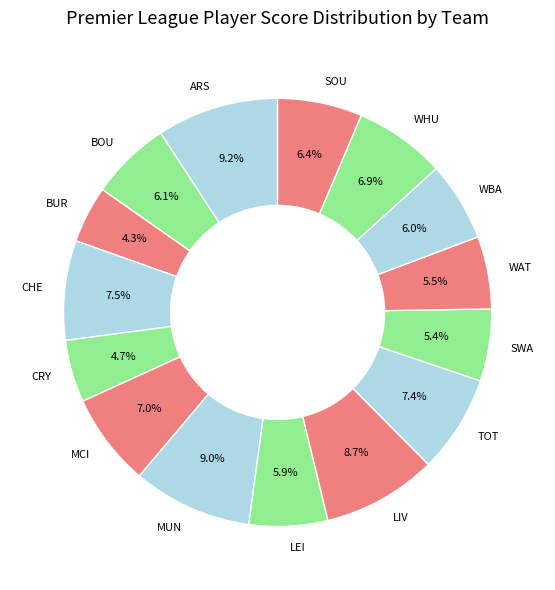

What is the ratio of the value at BOU to the value at BUR?

1.4